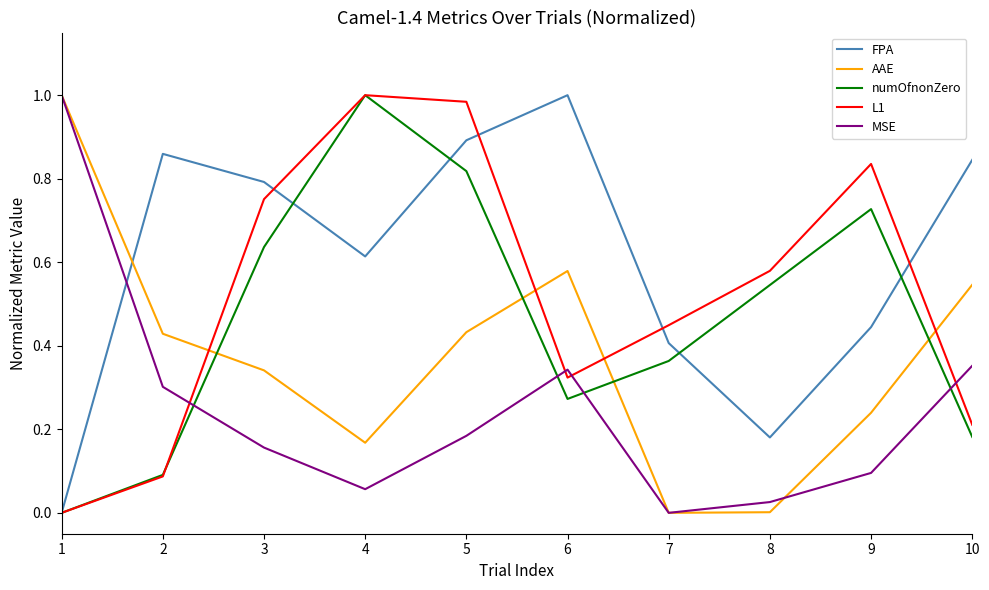

What is the sum of all L1 values?

5.2